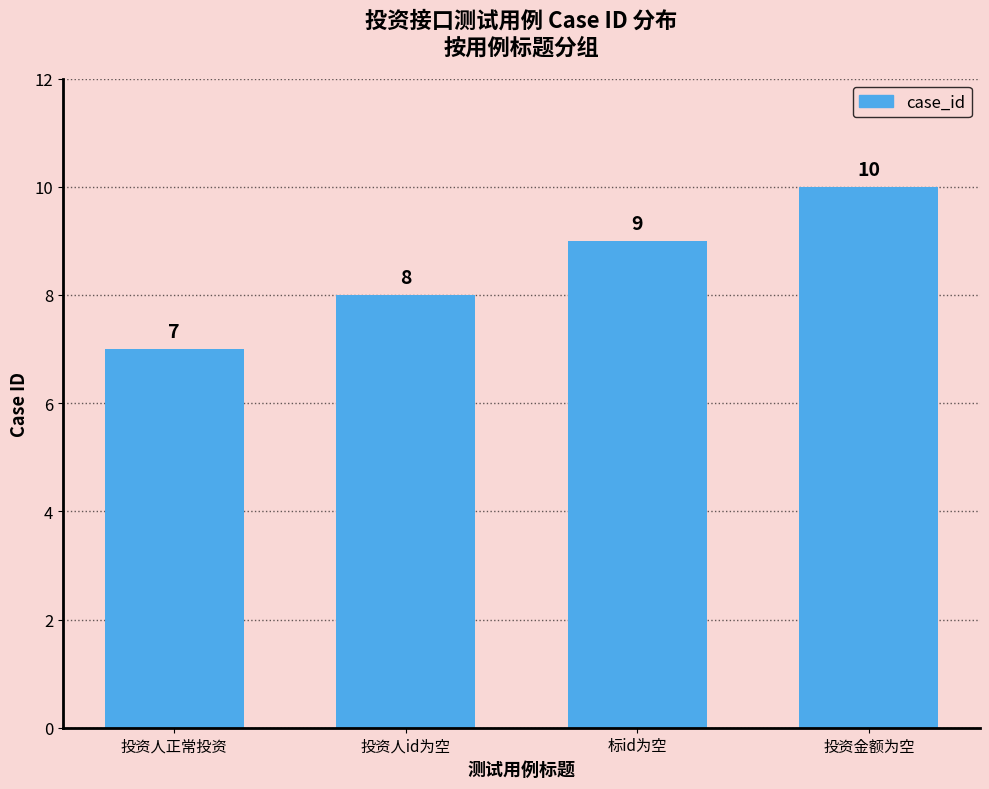

Reading right to left, what are all the values shown in this chart?

投资金额为空=10	标id为空=9	投资人id为空=8	投资人正常投资=7